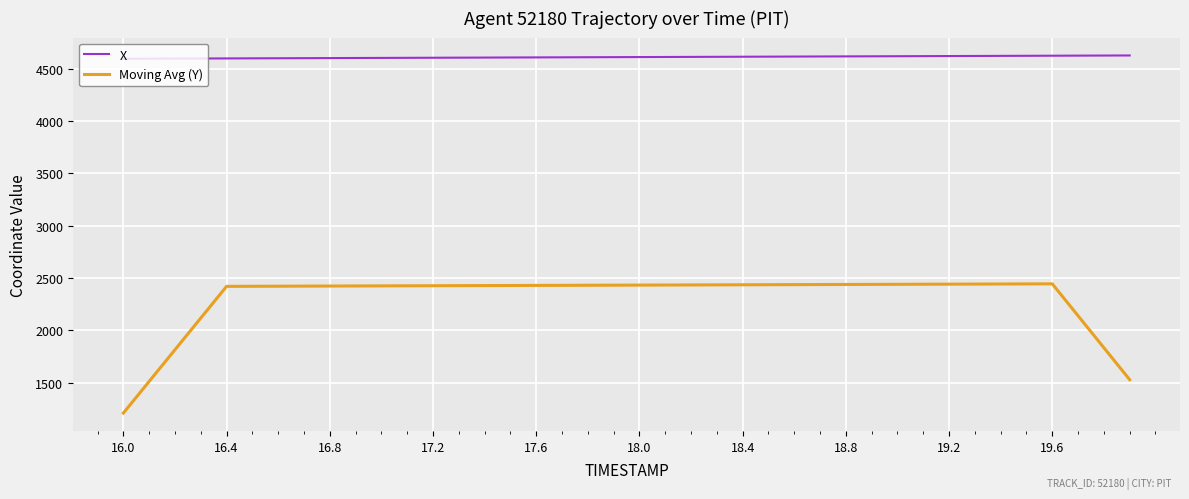

True or false: Moving Avg (Y) and X intersect in this chart.

False